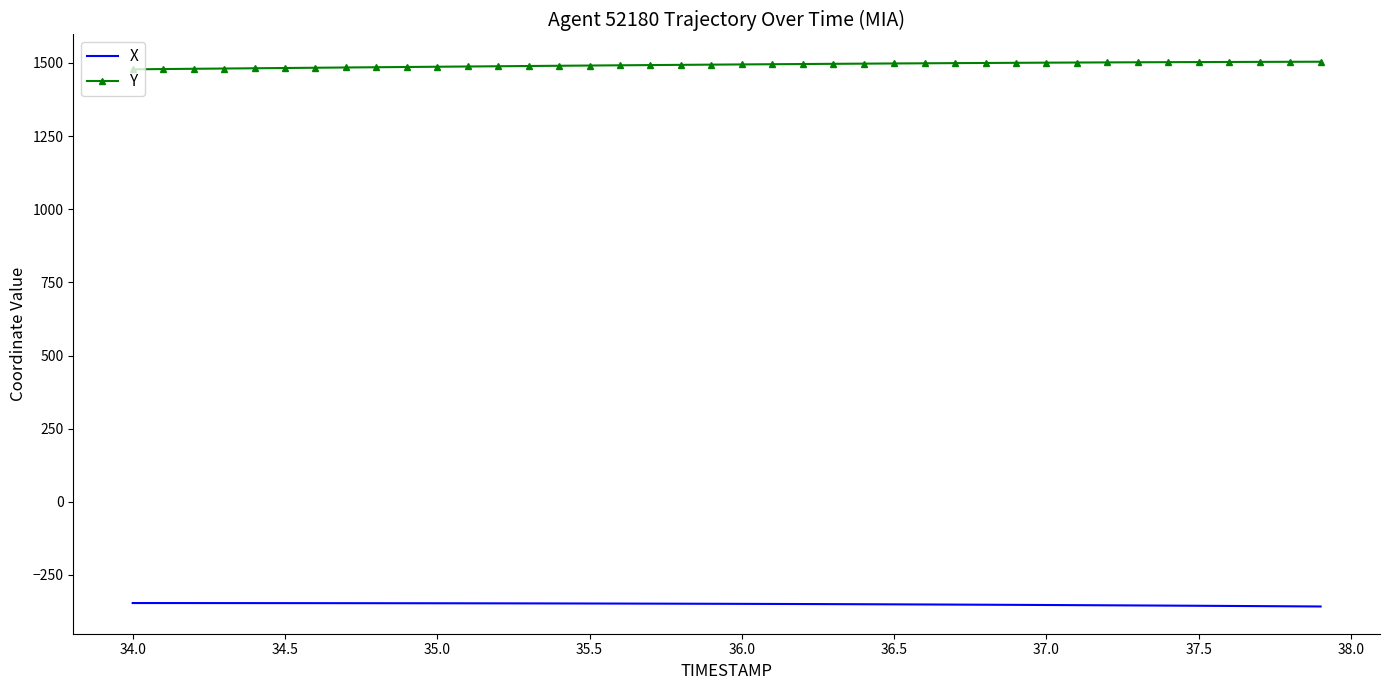

Which series has the largest total across all categories?

Y